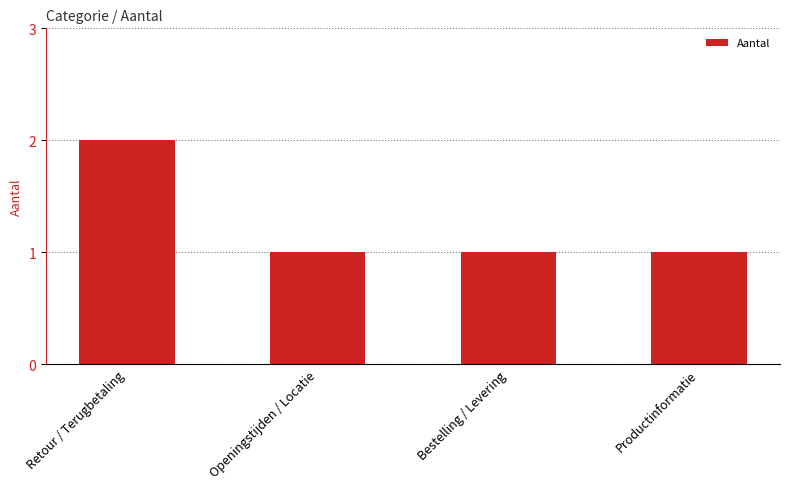

Reading right to left, what are all the values shown in this chart?

Productinformatie=1	Bestelling / Levering=1	Openingstijden / Locatie=1	Retour / Terugbetaling=2